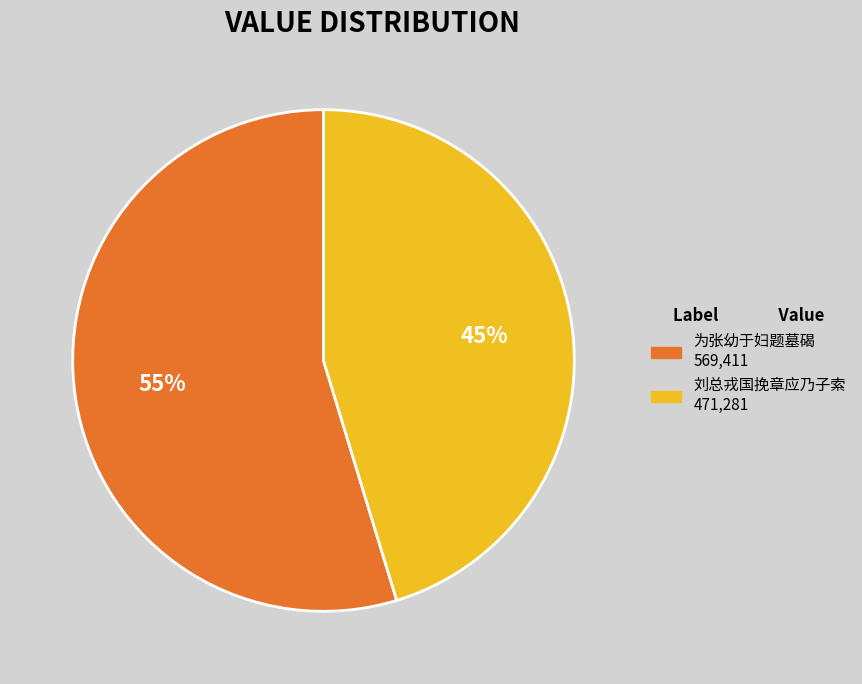

To the nearest percent, what is the average slice percentage?

50%